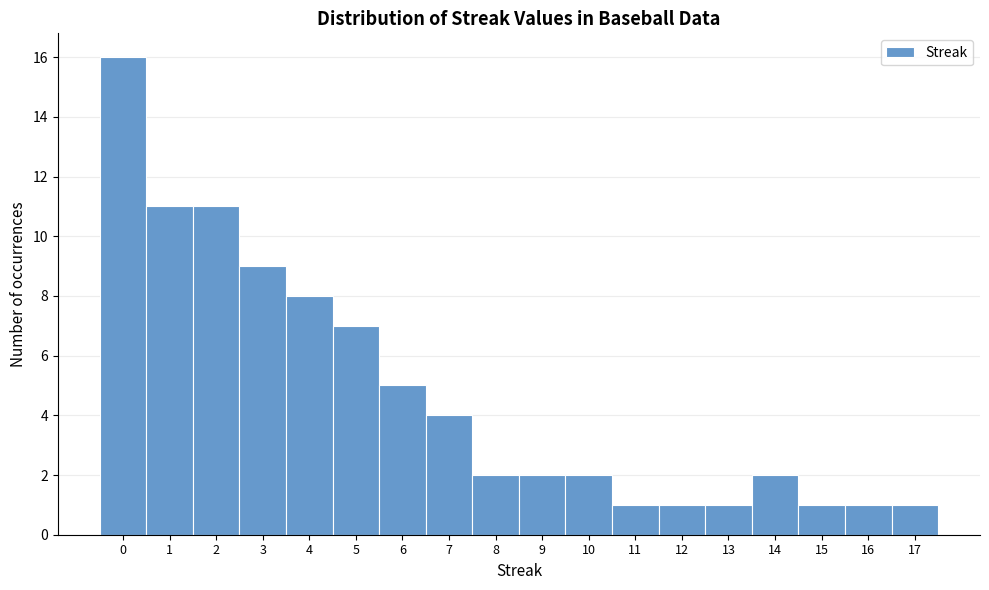

Over which range of the x-axis is the bar tallest?

-0.5 to 0.5